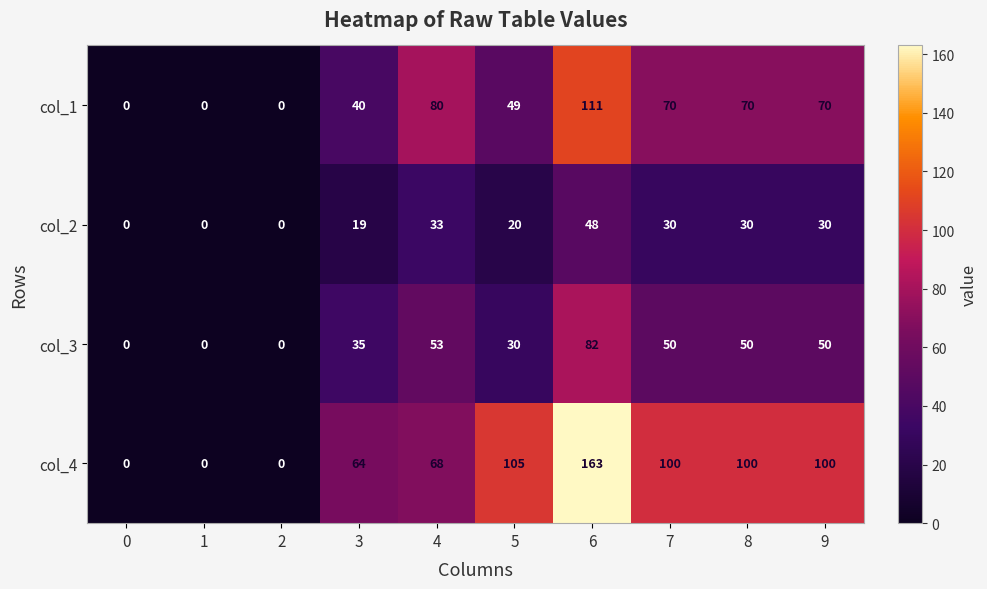

What is the average value of the col_4 series?

70